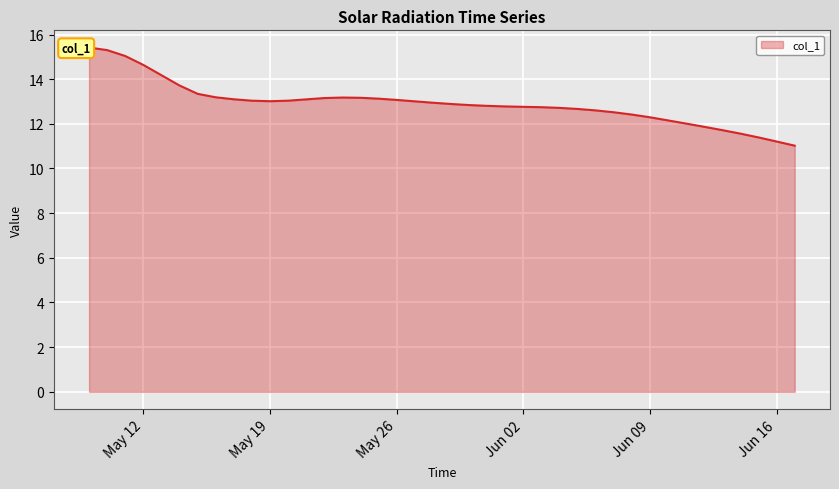

List the labels in order of value, largest first.

2020-05-09, 2020-05-10, 2020-05-11, 2020-05-12, 2020-05-13, 2020-05-14, 2020-05-15, 2020-05-16, 2020-05-23, 2020-05-24, 2020-05-22, 2020-05-25, 2020-05-17, 2020-05-21, 2020-05-26, 2020-05-20, 2020-05-18, 2020-05-19, 2020-05-27, 2020-05-28, 2020-05-29, 2020-05-30, 2020-05-31, 2020-06-01, 2020-06-02, 2020-06-03, 2020-06-04, 2020-06-05, 2020-06-06, 2020-06-07, 2020-06-08, 2020-06-09, 2020-06-10, 2020-06-11, 2020-06-12, 2020-06-13, 2020-06-14, 2020-06-15, 2020-06-16, 2020-06-17